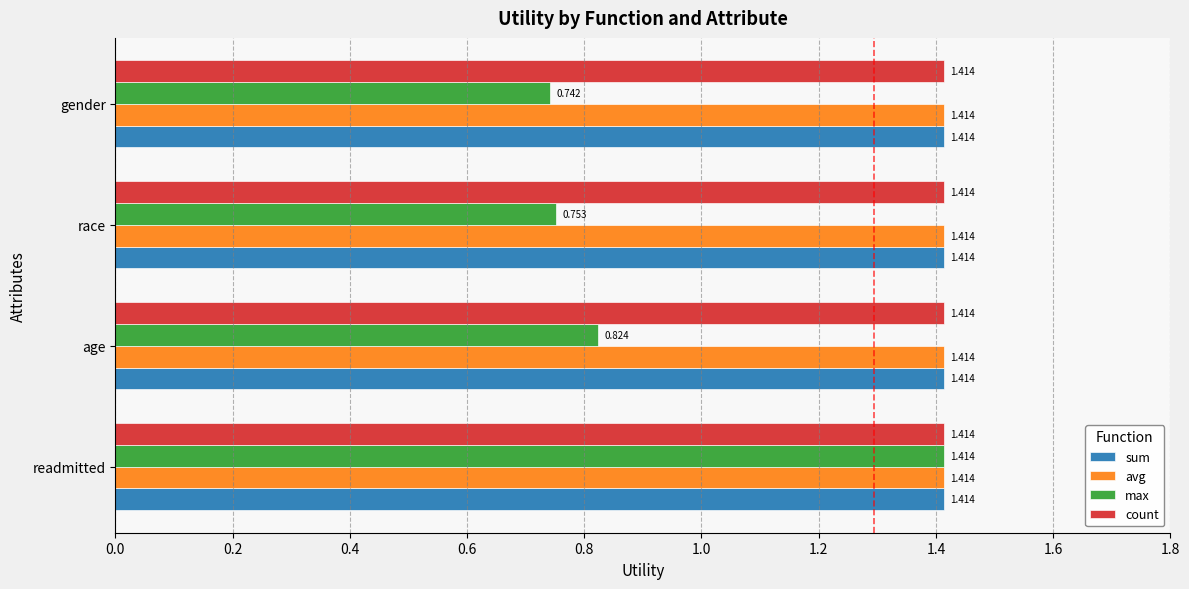

Which category has the lowest value across all series?

gender